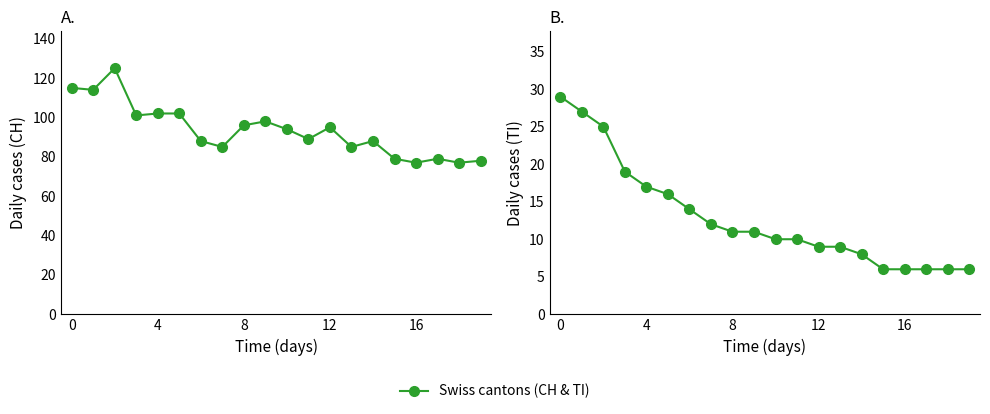

Reading right to left, what are all the values shown in this chart?

CH: 78	77	79	77	79	88	85	95	89	94	98	96	85	88	102	102	101	125	114	115
TI: 6	6	6	6	6	8	9	9	10	10	11	11	12	14	16	17	19	25	27	29